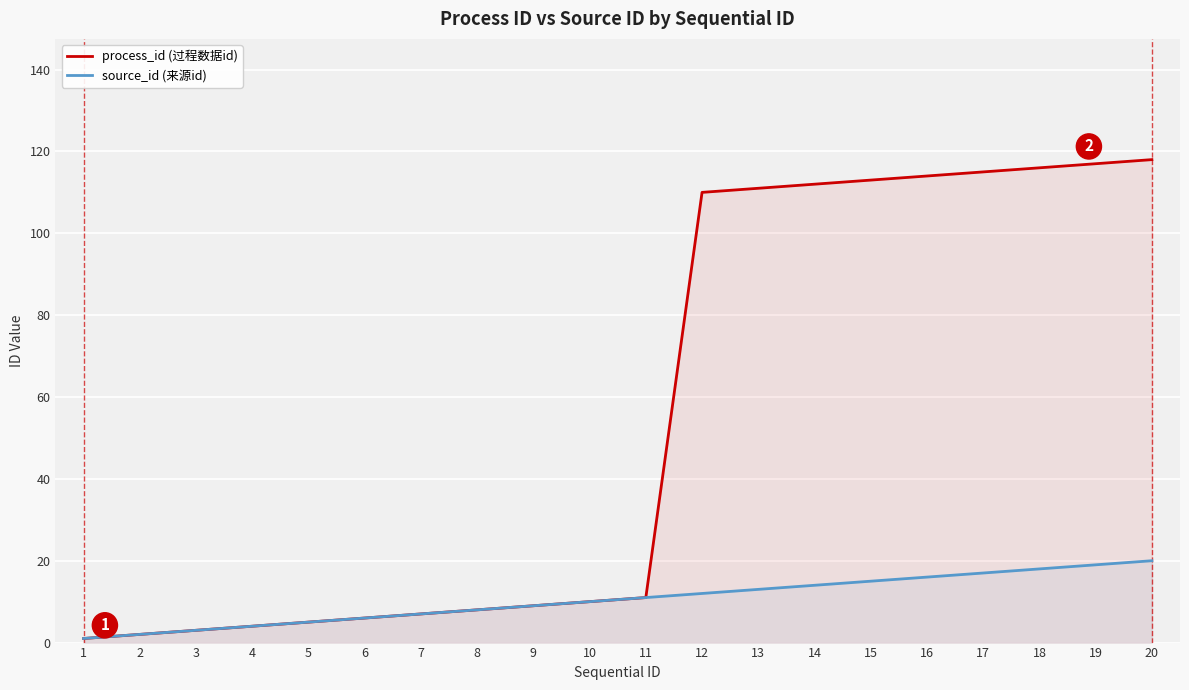

Is the value of source_id (来源id) at 10 greater than the value of process_id (过程数据id) at 3?

Yes